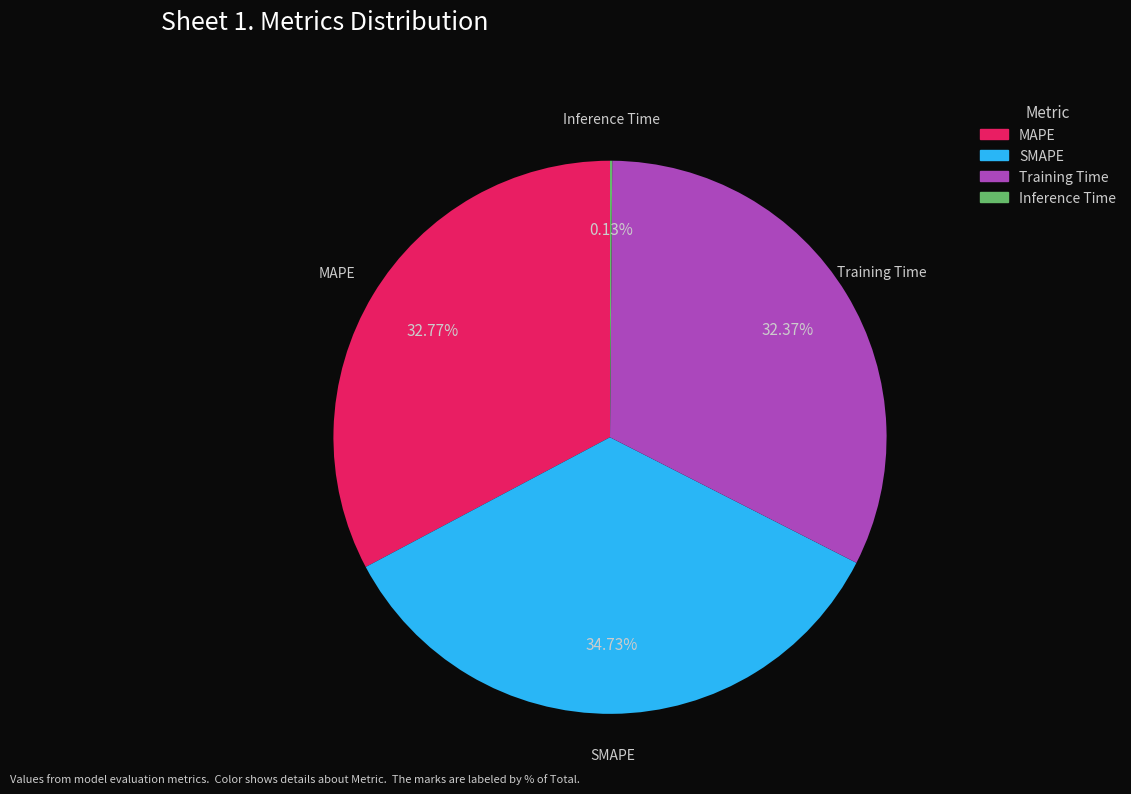

Is the sum of SMAPE and MAPE greater than half?

Yes